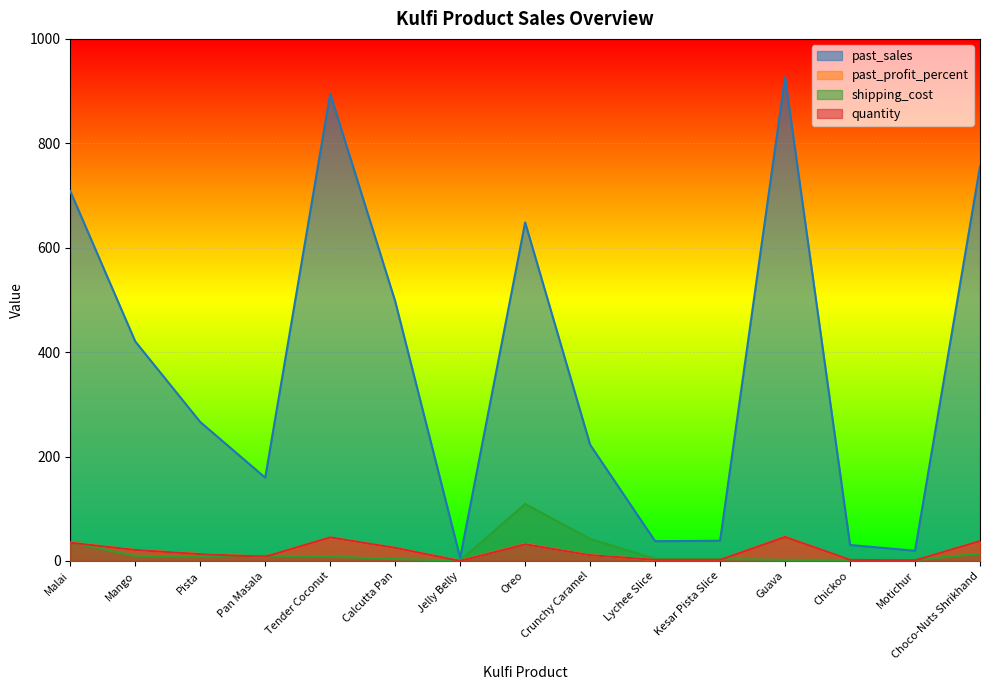

At how many categories does at least one series exceed 264?

8